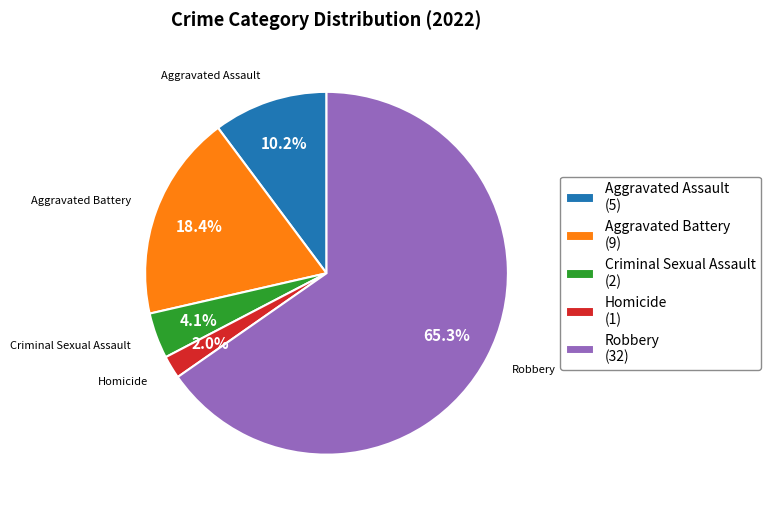

Rank the categories by value from lowest to highest.

Homicide, Criminal Sexual Assault, Aggravated Assault, Aggravated Battery, Robbery